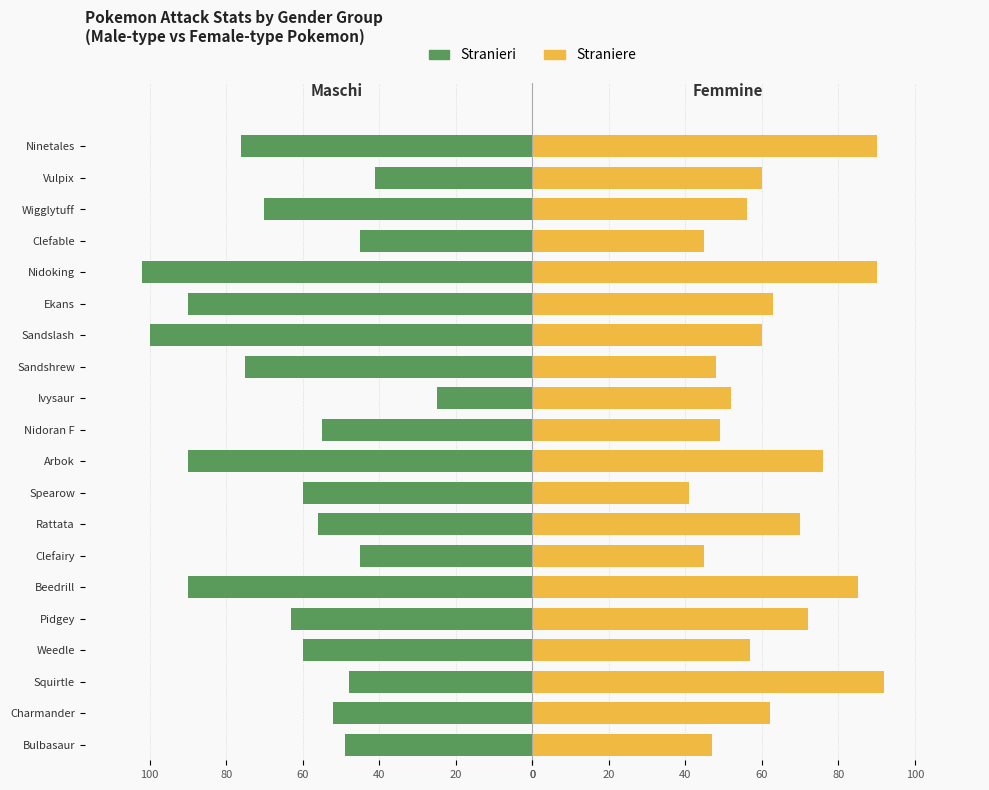

Does the chart contain stacked bars?

No